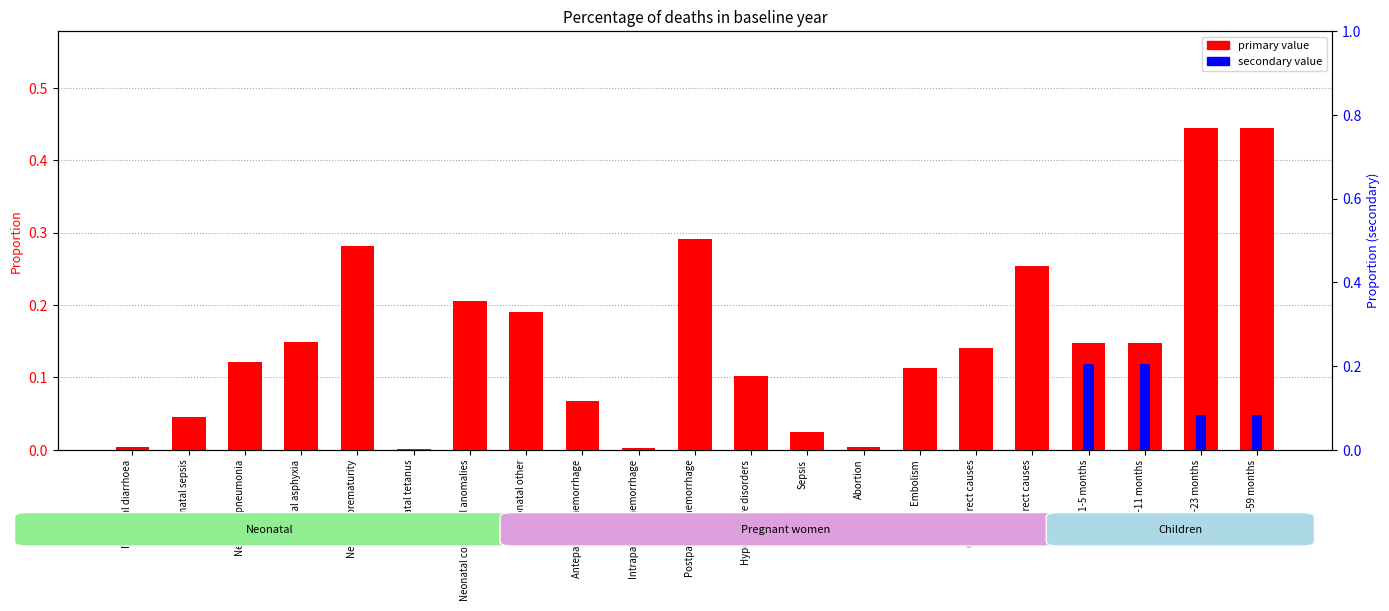

True or false: secondary value has a value of 0.0 at Abortion.

True